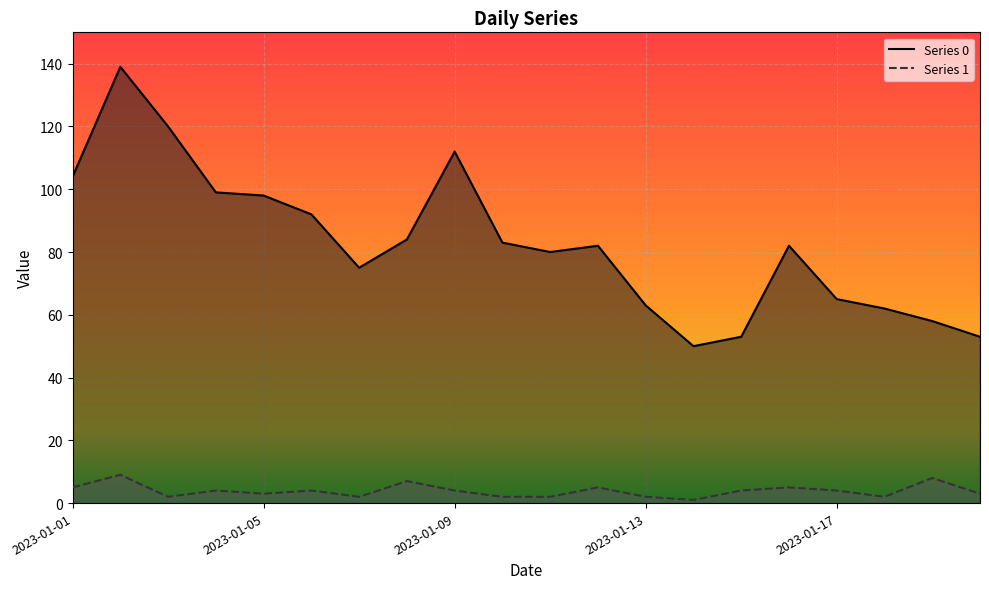

True or false: Series 0 and Series 1 cross at least once.

False